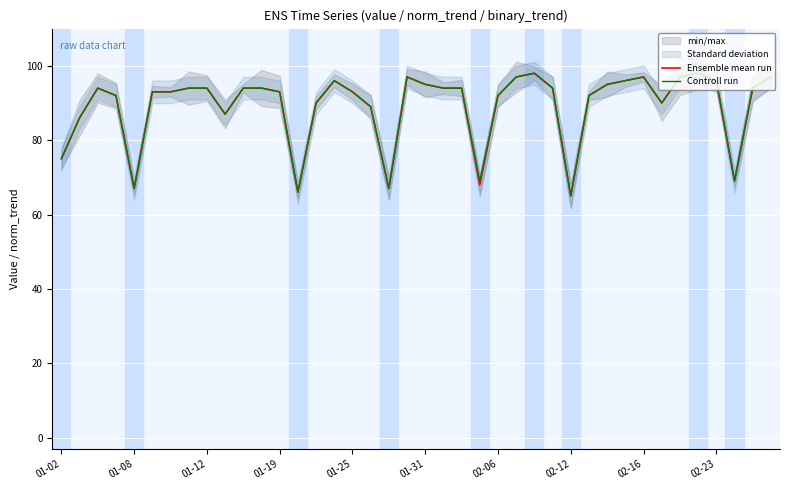

Reading left to right, what are all the values shown in this chart?

Ensemble mean run: 75.0	86.0	94.0	92.0	67.0	93.0	93.0	94.0	94.0	87.0	94.0	94.0	93.0	66.0	90.0	96.0	93.0	89.0	67.0	97.0	95.0	94.0	94.0	68.0	92.0	97.0	98.0	94.0	65.0	92.0	95.0	96.0	97.0	90.0	97.0	98.0	96.0	69.0	94.0	97.0
Controll run: 75.0	86.0	94.0	92.0	67.0	93.0	93.0	94.0	94.0	87.0	94.0	94.0	93.0	66.0	90.0	96.0	93.0	89.0	67.0	97.0	95.0	94.0	94.0	69.0	92.0	97.0	98.0	94.0	65.0	92.0	95.0	96.0	97.0	90.0	97.0	98.0	96.0	69.0	94.0	97.0